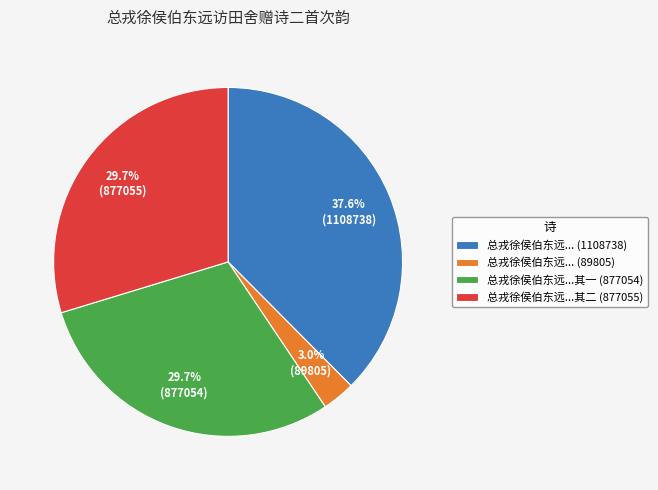

What percentage is NOT represented by 总戎徐侯伯东远...其二 (877055)?

70.3%